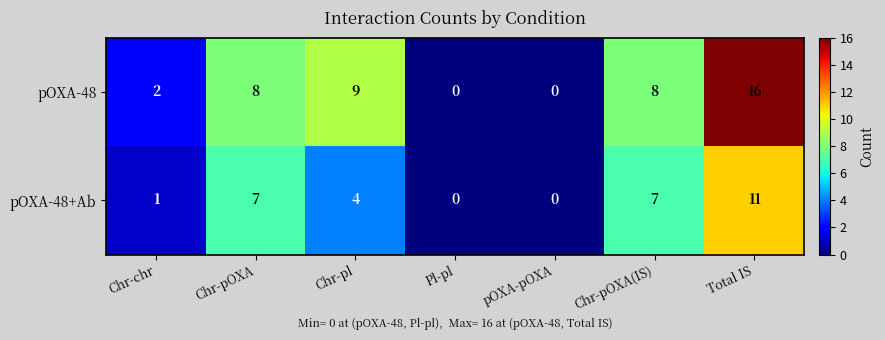

At which label is pOXA-48+Ab closest to 5?

Chr-pl